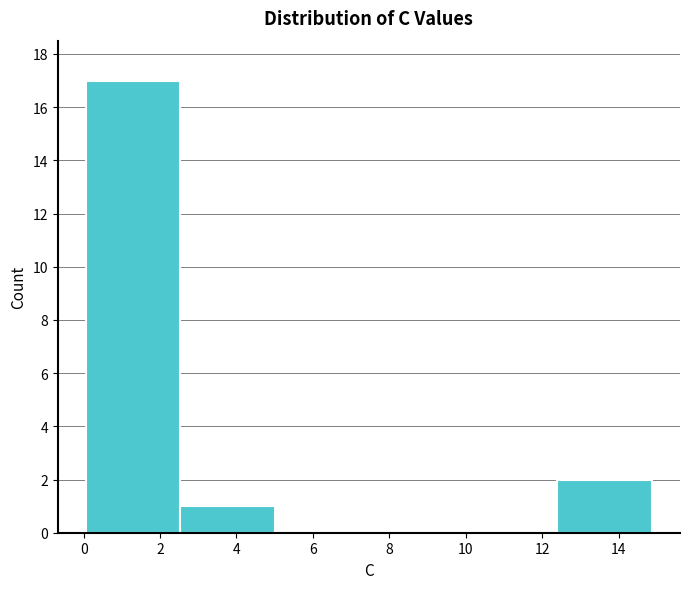

Reading left to right, list every bar in this chart as the range it spans on the x-axis followed by its height. Neither the bar edges nor the heights are printed on the chart, so give them approximately, as read against the axes.

0.0 to 2.6: 17
2.6 to 5.0: 1
5.0 to 7.4: 0
7.4 to 10.0: 0
10.0 to 12.4: 0
12.4 to 14.8: 2